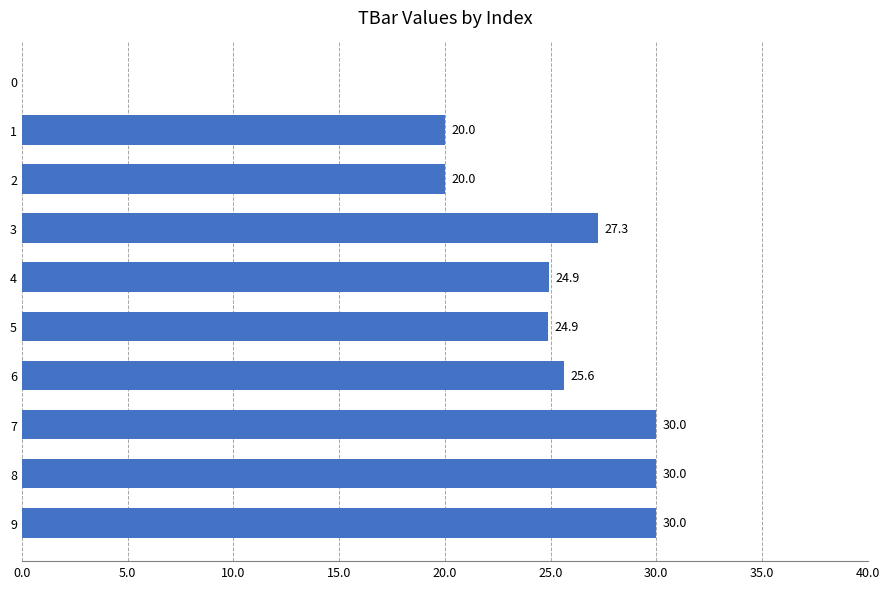

What is the change in value from 4 to 9?

+5.1